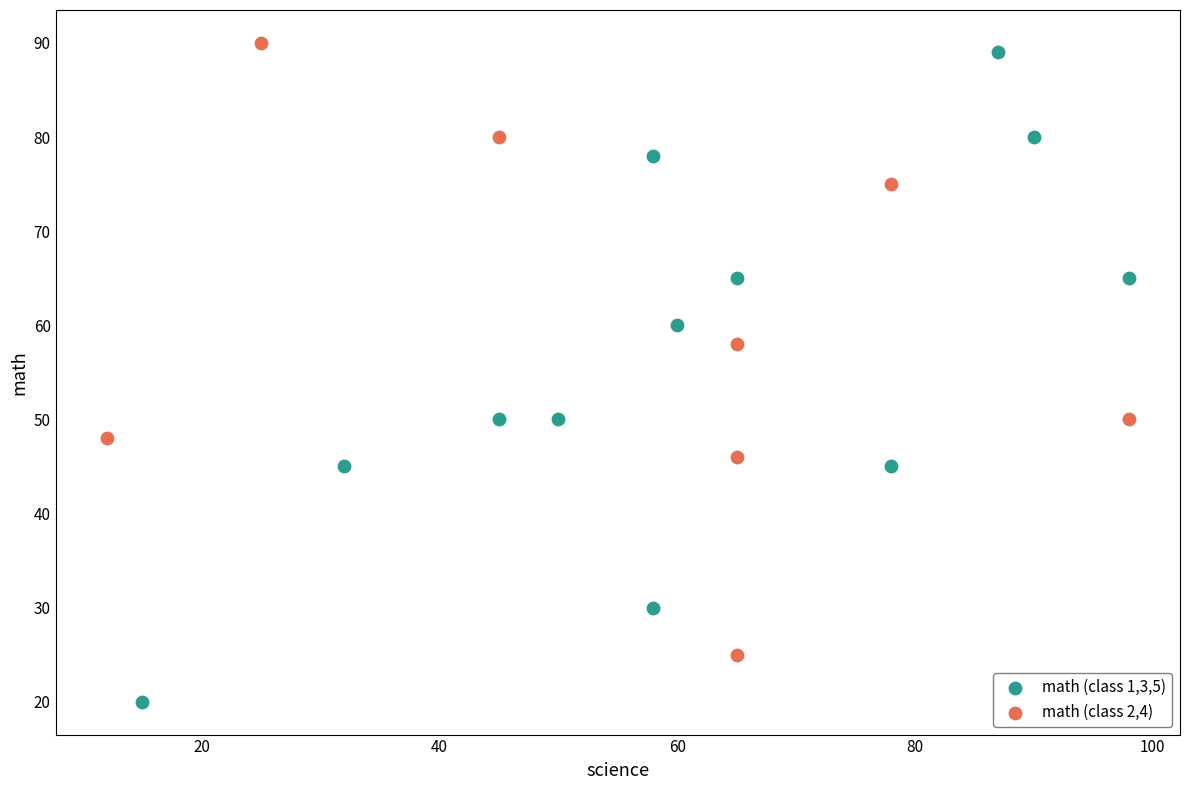

Which series contains the highest Y value?

math (class 2,4)